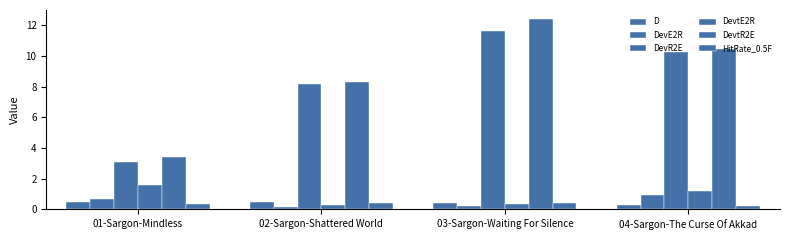

How many bars are there in total?

24